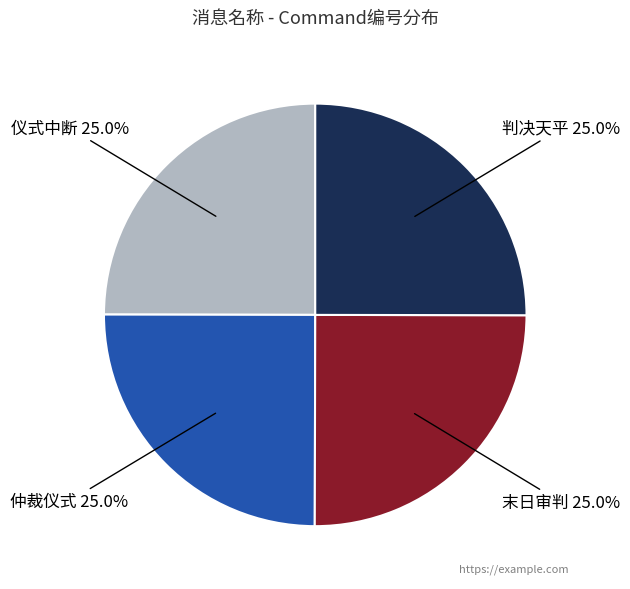

How much of the chart is everything except 仪式中断?

75.0%